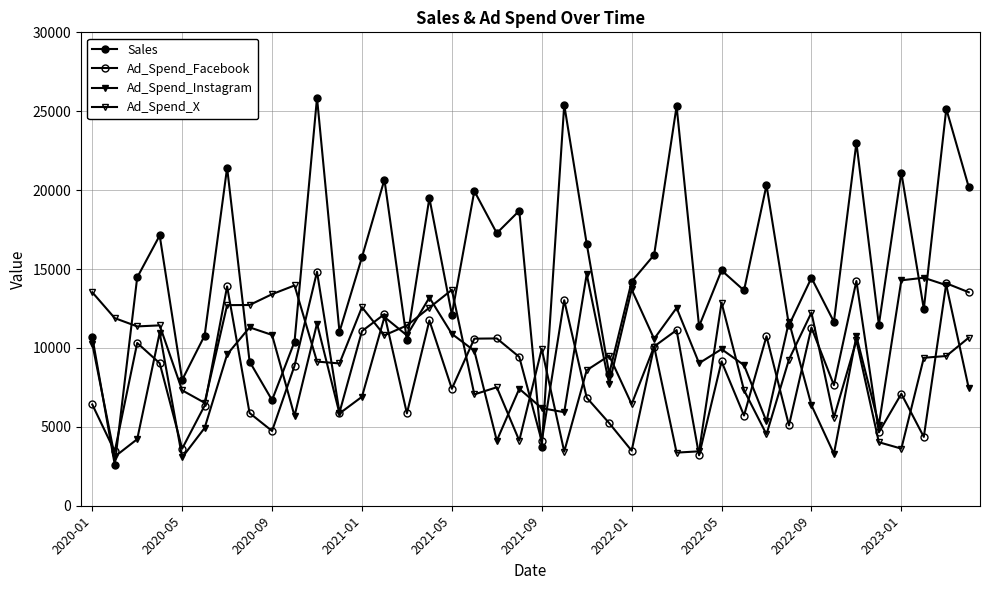

How many lines are shown in the chart?

4